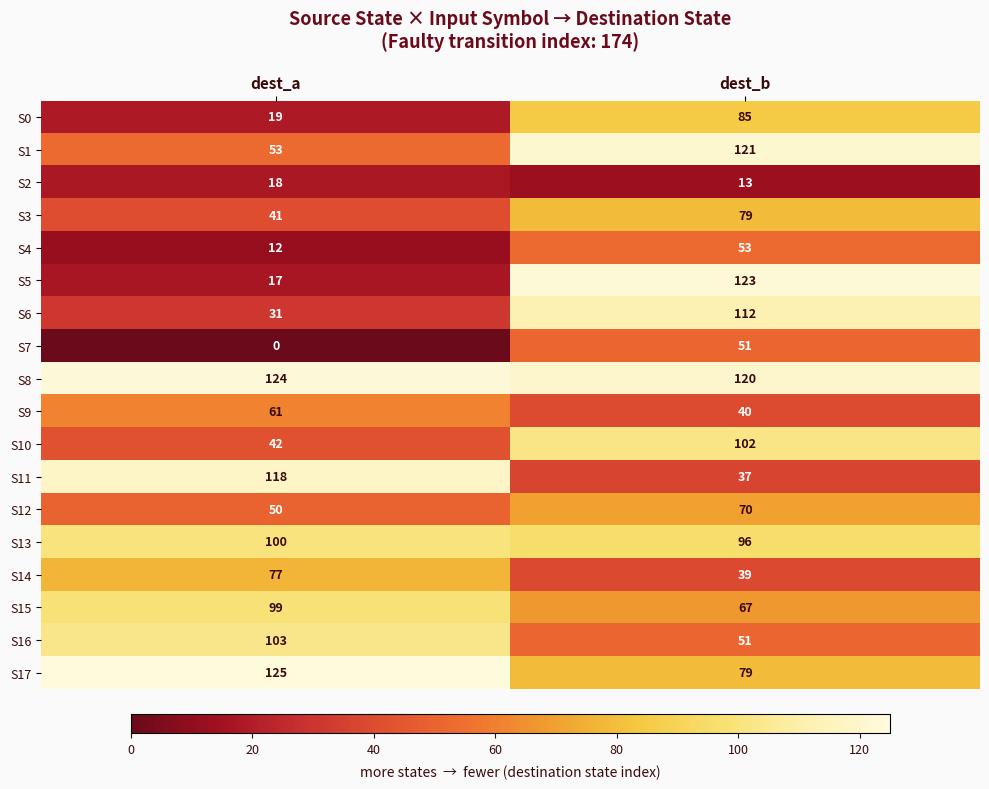

What is the sum of all S13 values?

196